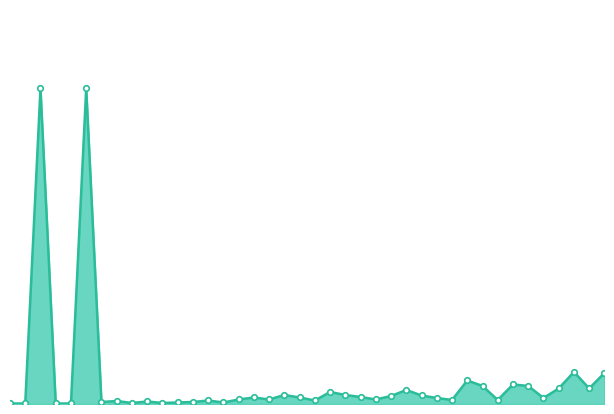

Count the number of values greater than 12.

19